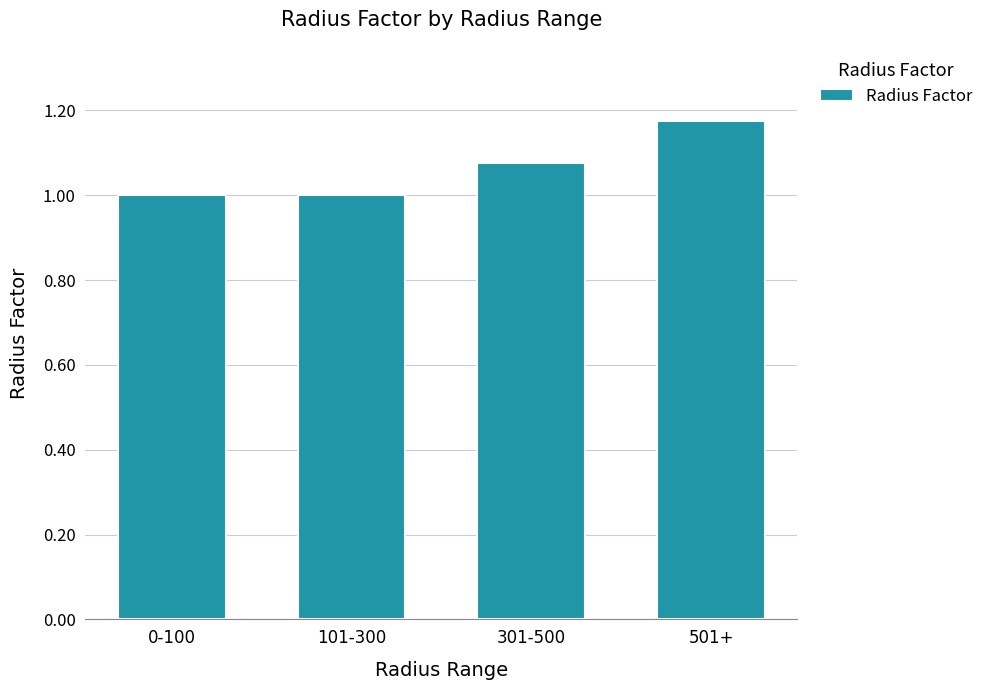

True or false: the data shows 0.4 at 101-300.

False